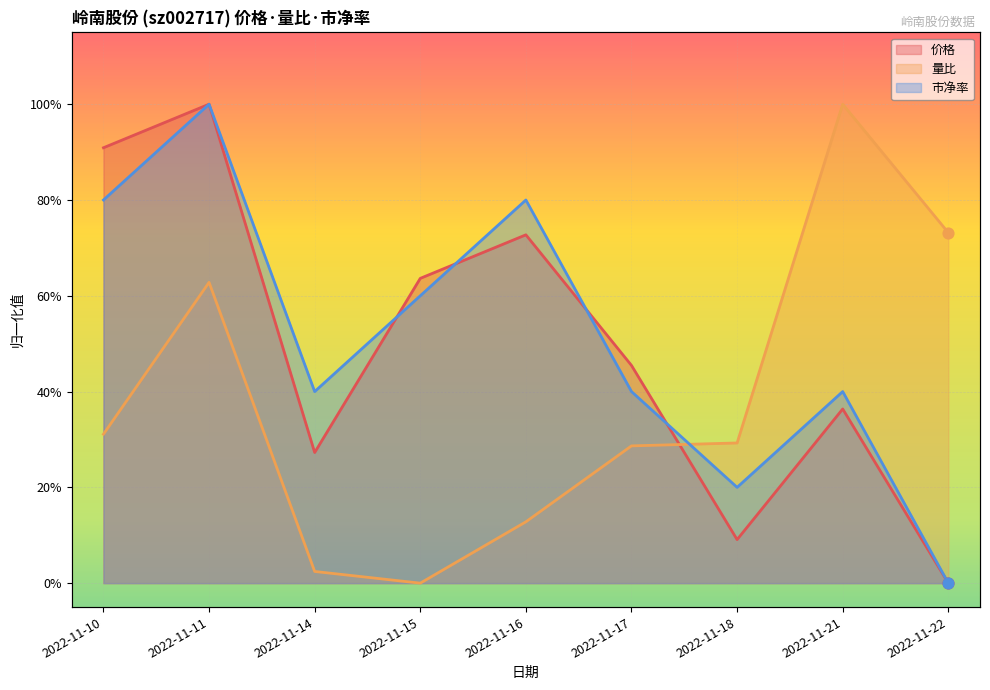

Is the value of 市净率 at 2022-11-10 greater than the value of 价格 at 2022-11-17?

Yes